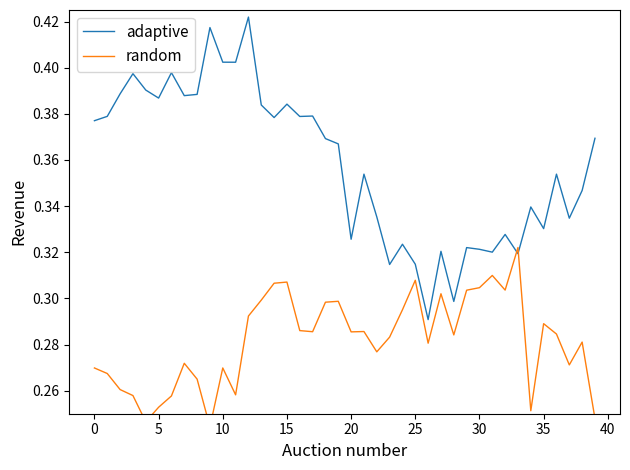

How many times do random and adaptive cross each other?

2